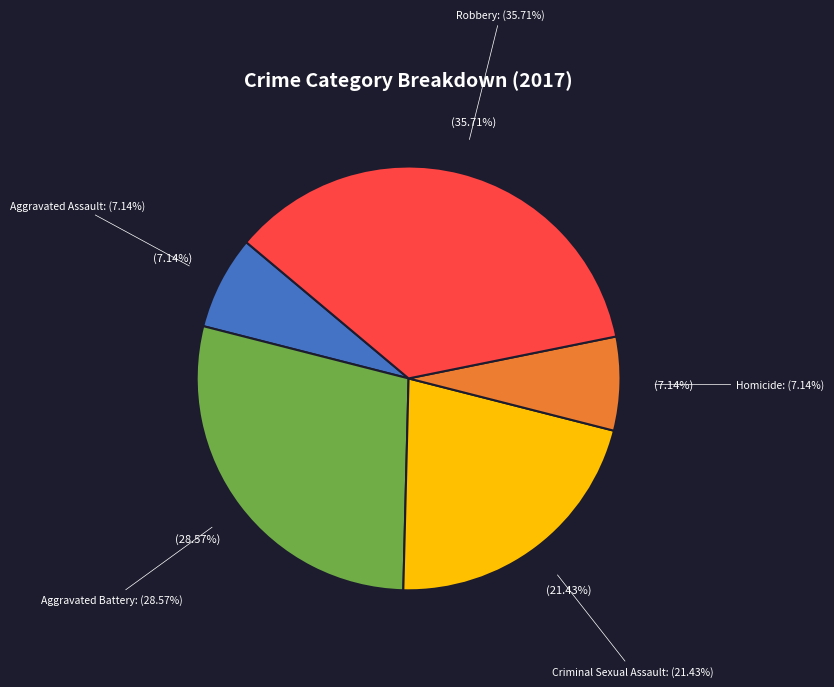

Is it true that Aggravated Battery is 29% of the pie?

True